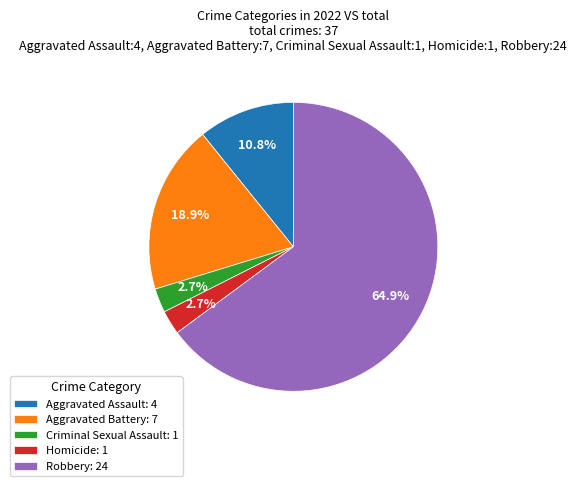

How many segments does this pie chart have?

5